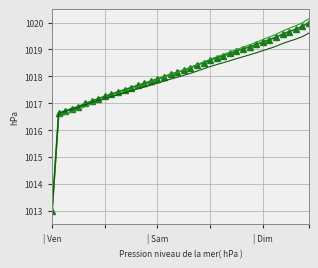

What is the minimum value shown in the chart?

1012.9